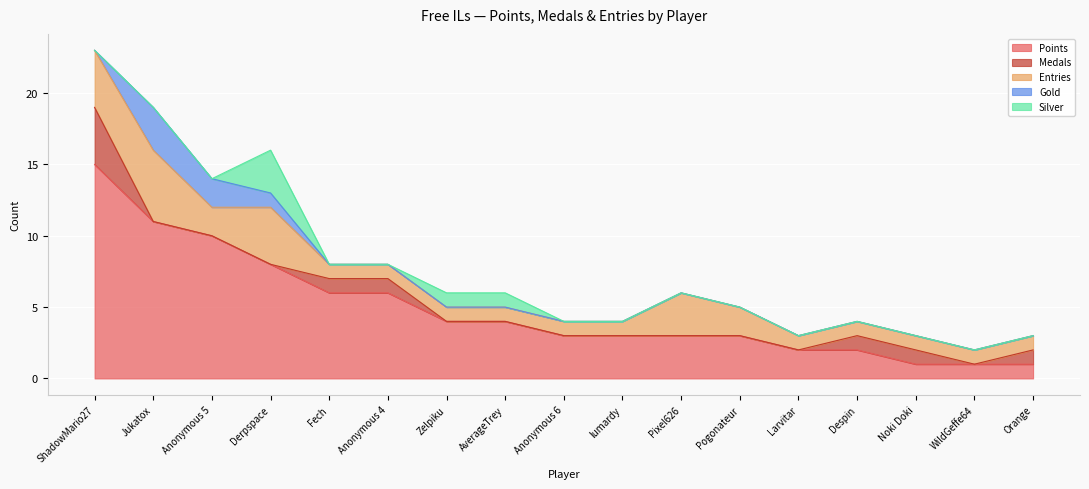

How many values in Silver are above zero?

3